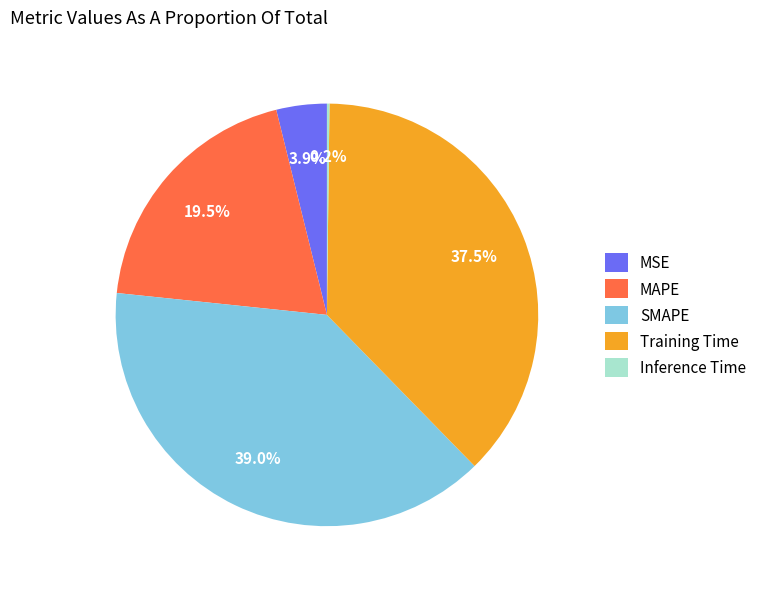

What percentage is NOT represented by MSE?

96.1%